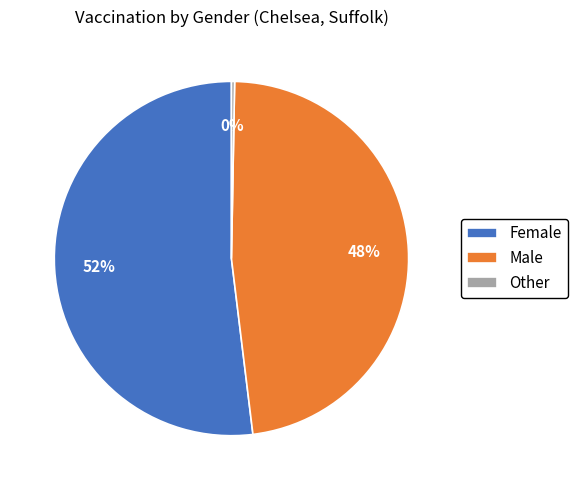

Count the number of slices in the pie.

3